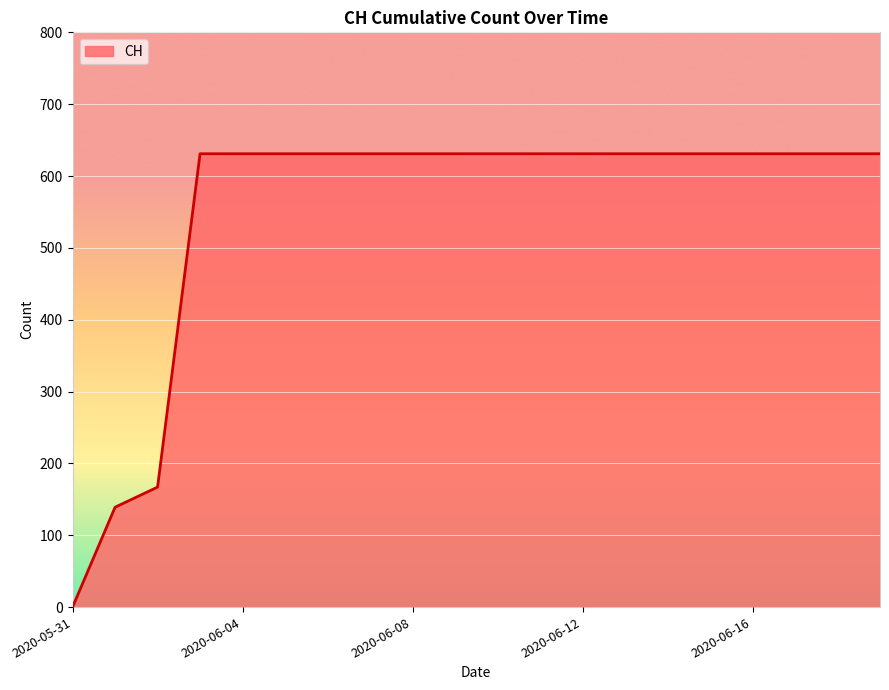

What is the maximum value shown in the chart?

631